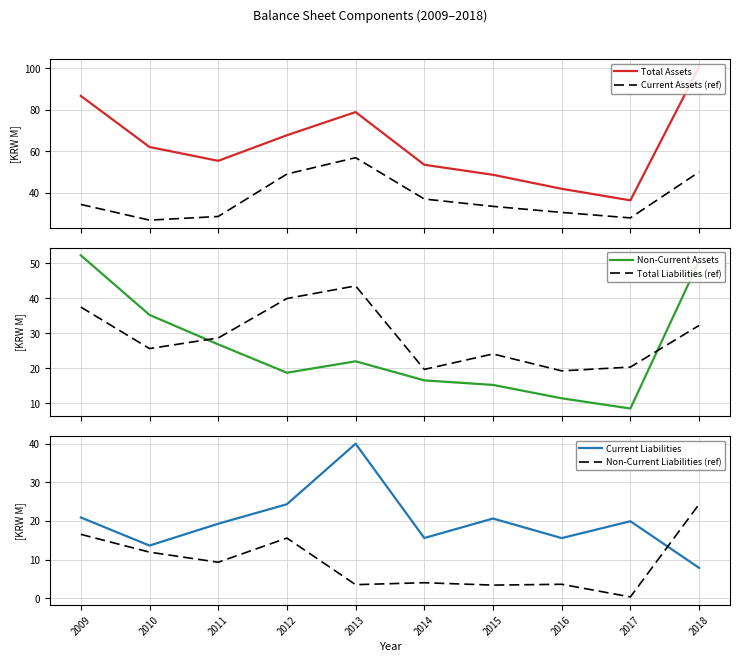

At which category does the chart reach its minimum across all series?

2017